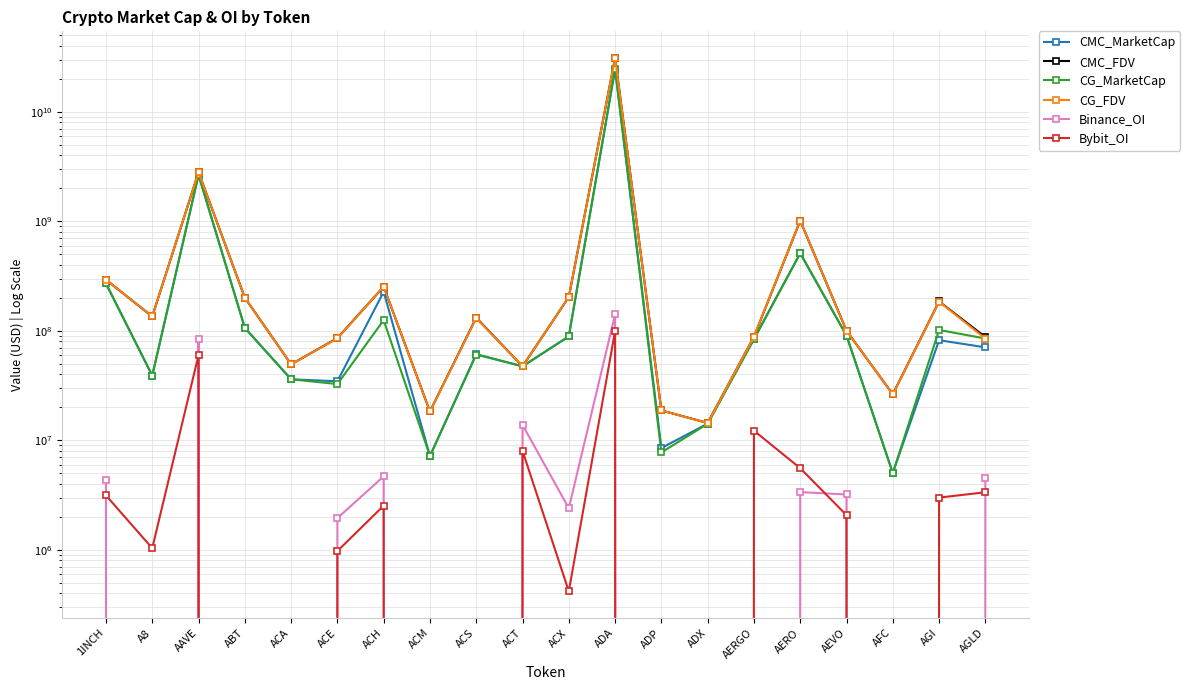

Reading left to right, what are all the values shown in this chart?

CMC_MarketCap: 270512332.4	38905183.0	2653300471.3	106297054.2	36038871.8	34594434.9	227315711.3	7191532.9	61208432.0	47374175.1	88915217.4	24347091350.7	8498714.8	14190616.0	84257002.6	510677344.7	90437412.3	5025852.0	82057705.0	70630536.8
CMC_FDV: 292691157.0	135155392.3	2809541240.2	200612768.8	49424738.7	85699719.5	252974871.2	18351827.1	131662098.9	47374175.1	203451979.2	31034909782.8	18740965.6	14392105.4	88227228.6	1013831440.0	100131681.1	26349871.6	185399531.0	87705748.9
CG_MarketCap: 270611876.0	38986145.0	2657297746.0	106259044.0	36086683.0	32609773.0	125280599.0	7180850.0	60682986.0	47436279.0	88950069.0	24855172632.0	7749493.0	14155539.0	83613446.0	511488002.0	90535278.0	5021536.0	101812622.0	85009432.0
CG_FDV: 292798862.0	135436654.0	2813773906.0	200488763.0	49490308.0	85286795.0	253415105.0	18324566.0	130531841.0	47436279.0	203530941.0	31039985312.0	18741975.0	14356530.0	88479838.0	1015441337.0	100240037.0	26327246.0	184502655.0	85009432.0
Binance_OI: 4343850.0	0.0	83354209.0	0.0	0.0	1945966.0	4681512.0	0.0	0.0	13832428.0	2392653.0	141133690.0	0.0	0.0	0.0	3362081.0	3198673.0	0.0	0.0	4551012.0
Bybit_OI: 3135546.0	1033733.0	59958374.0	0.0	0.0	973473.0	2527069.0	0.0	0.0	8021912.0	416991.0	99715963.0	0.0	0.0	12248323.0	5560136.0	2070206.0	0.0	2995976.0	3350857.0